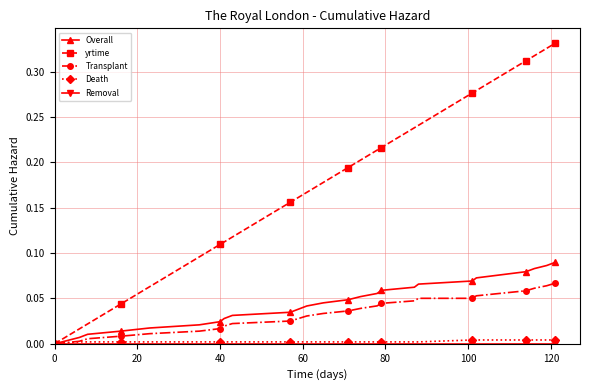

Which series has the largest total across all categories?

yrtime